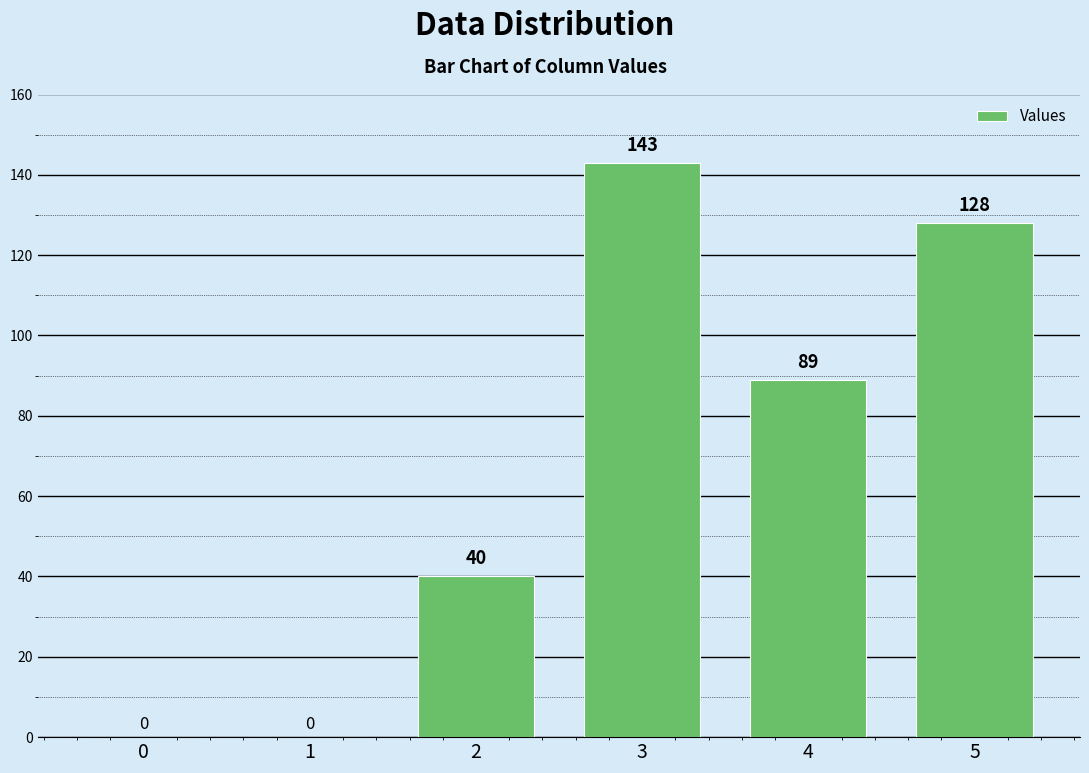

Reading left to right, extract all data points from this chart.

0=0	1=0	2=40	3=143	4=89	5=128